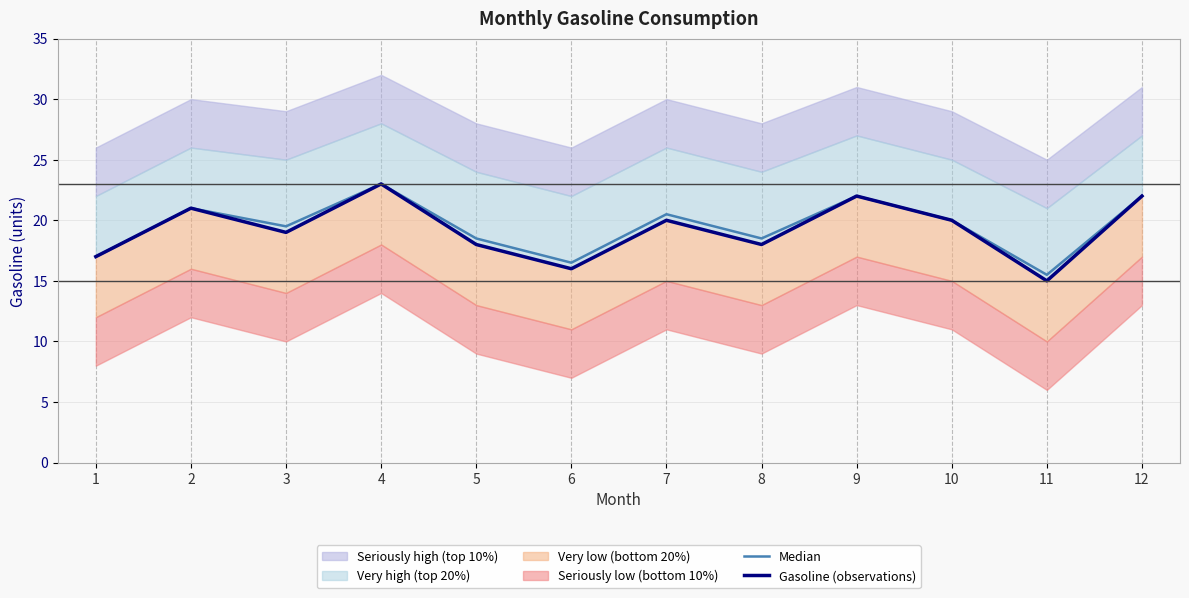

At how many categories does at least one series exceed 20?

5